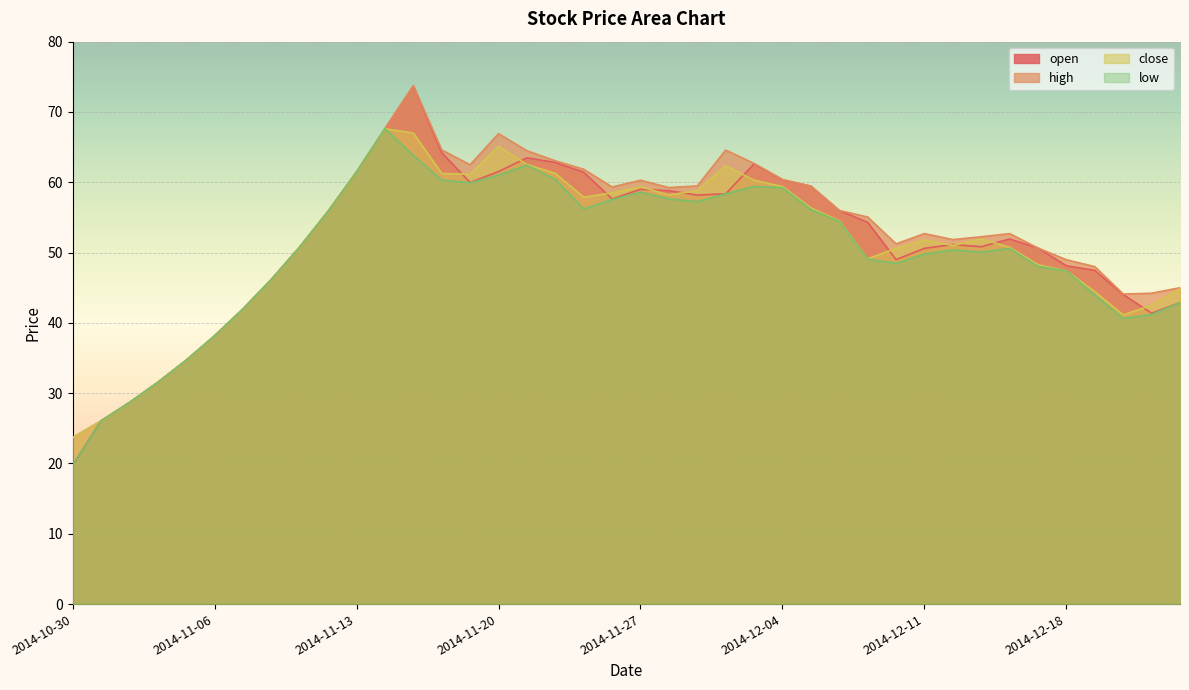

Is it true that low equals 46.2 at 2014-11-10?

True